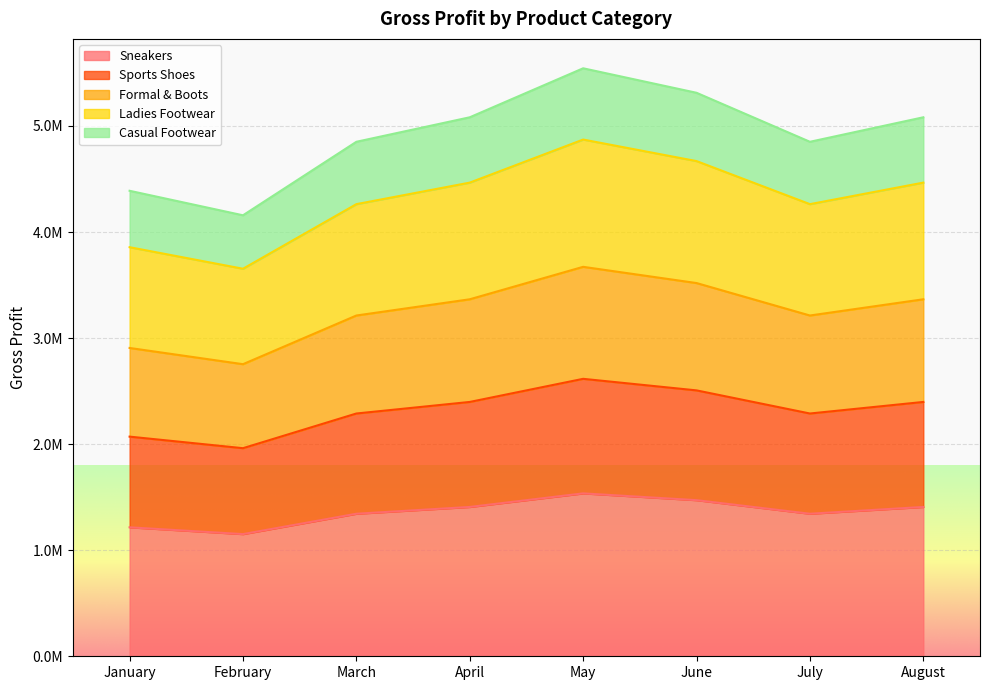

Does the chart display data point markers on the line(s)?

No